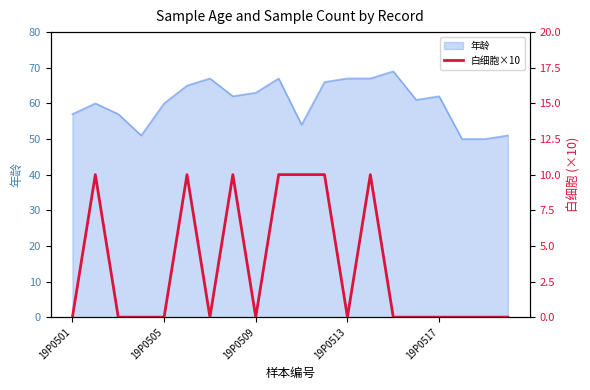

Is it true that 年龄 equals 32 at 19P0505?

False